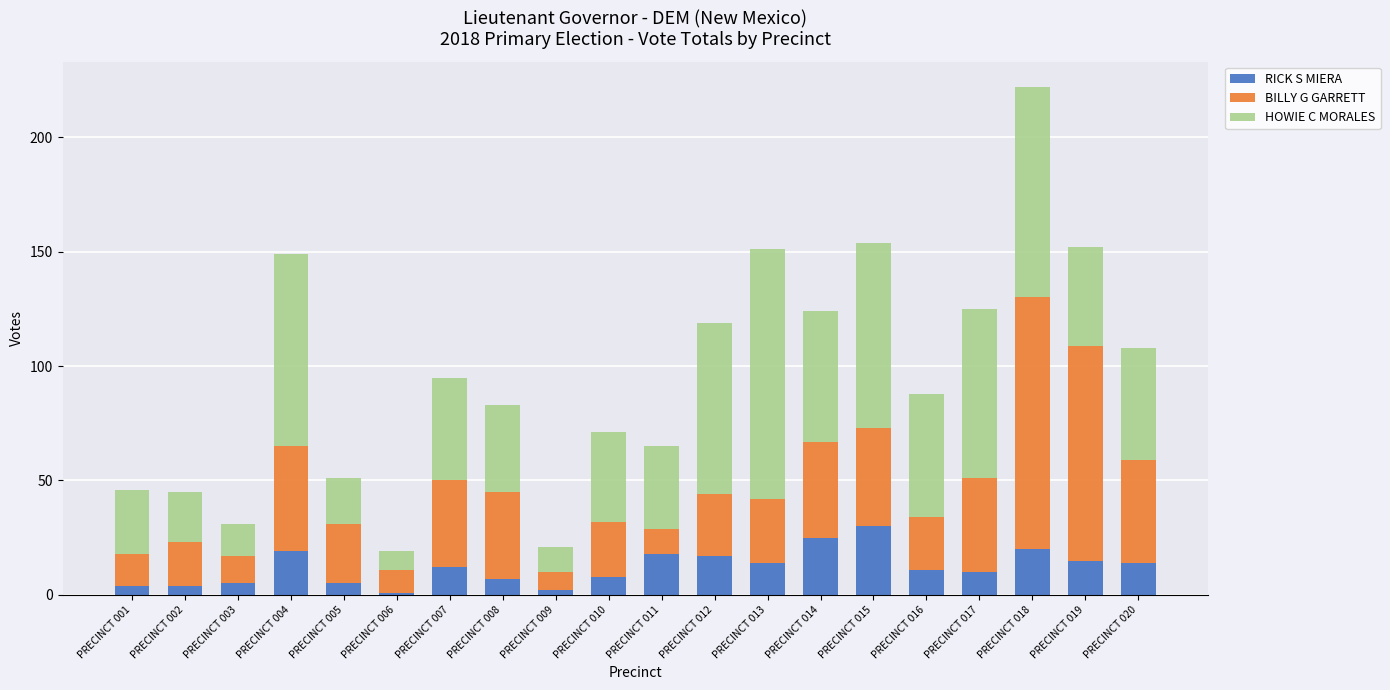

At which category is the sum across all series the highest?

PRECINCT 018